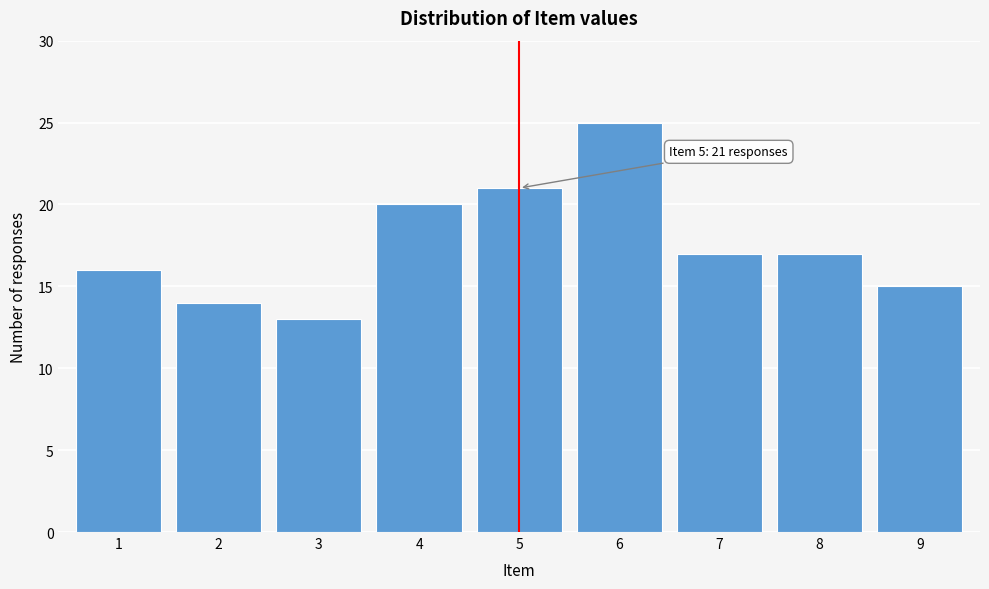

Reading right to left, extract all data points from this chart.

9=15	8=17	7=17	6=25	5=21	4=20	3=13	2=14	1=16